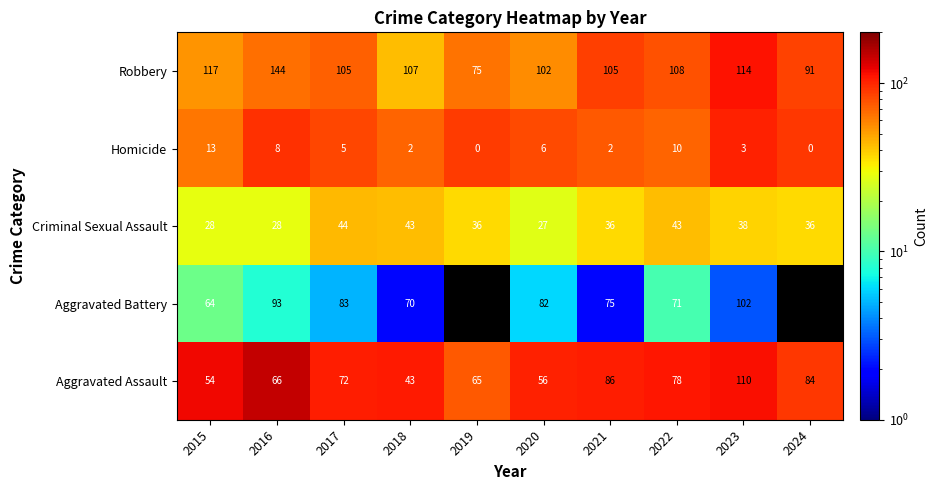

Rank the series at 2023 from highest to lowest value.

Robbery, Aggravated Assault, Aggravated Battery, Criminal Sexual Assault, Homicide